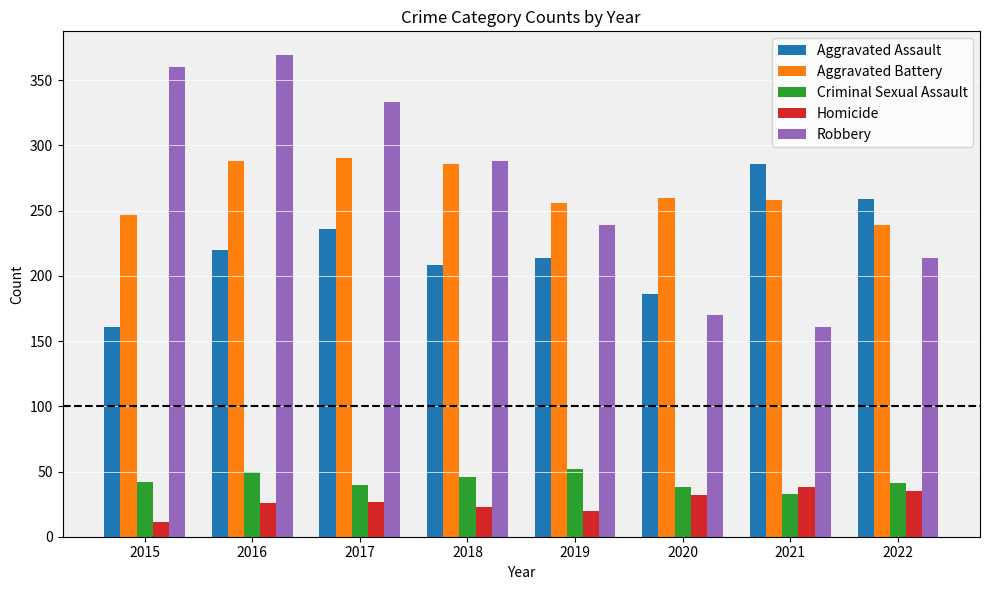

What is the total value across all series at 2015?

821